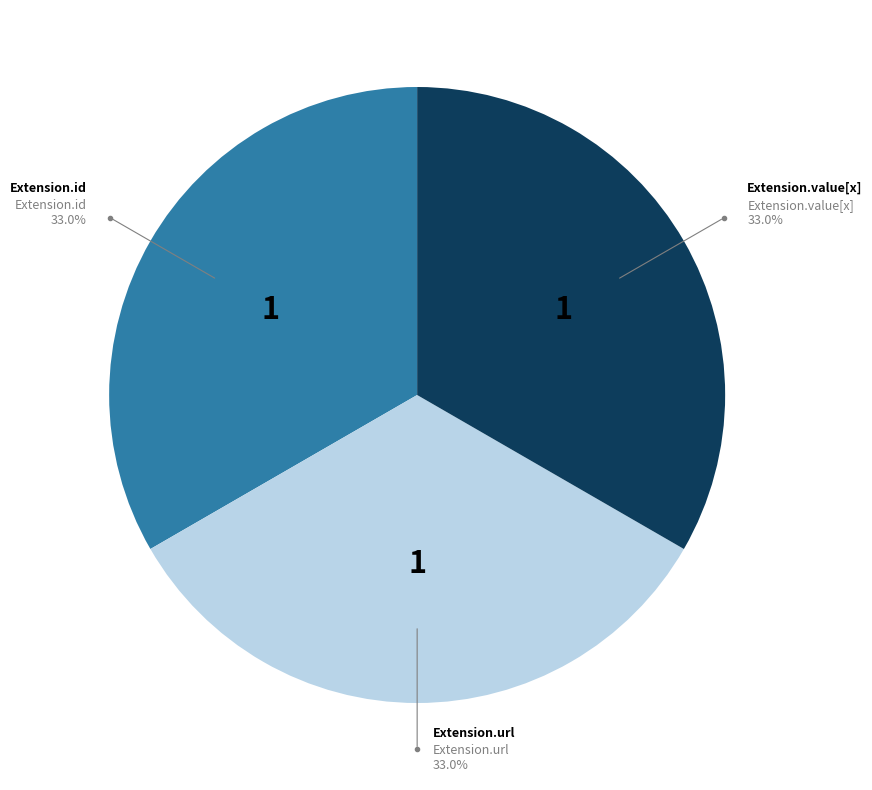

Does Extension account for over 50% of the chart?

No